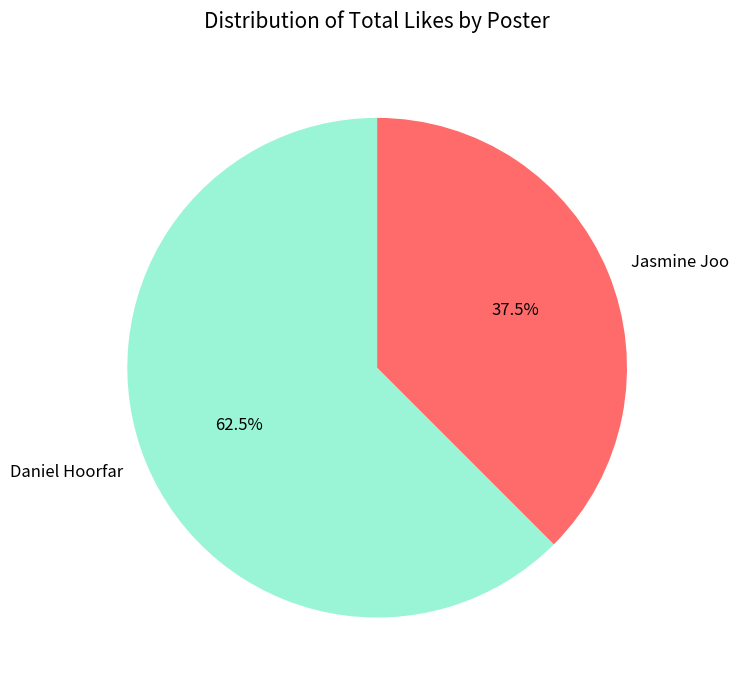

Is there a majority slice in this chart?

Yes